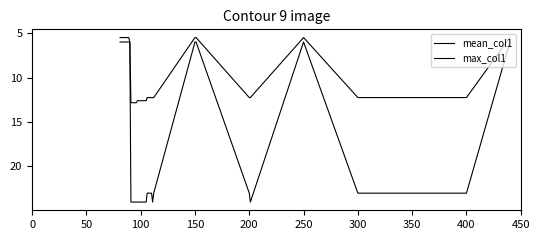

Is this an area chart (filled region under the line)?

No